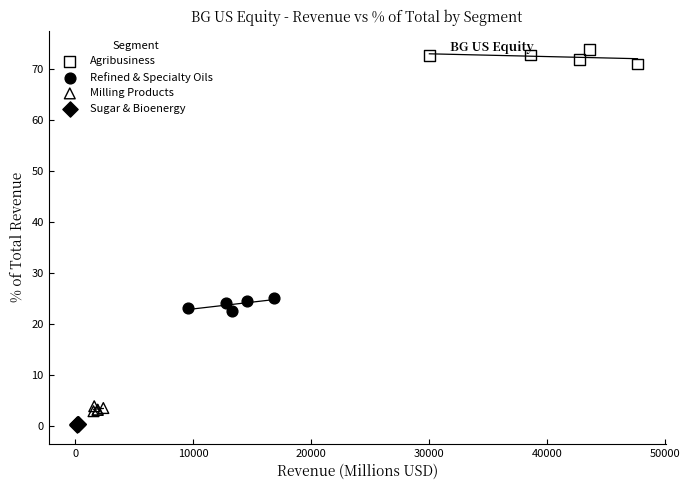

Which series contains the lowest Y value?

Sugar & Bioenergy